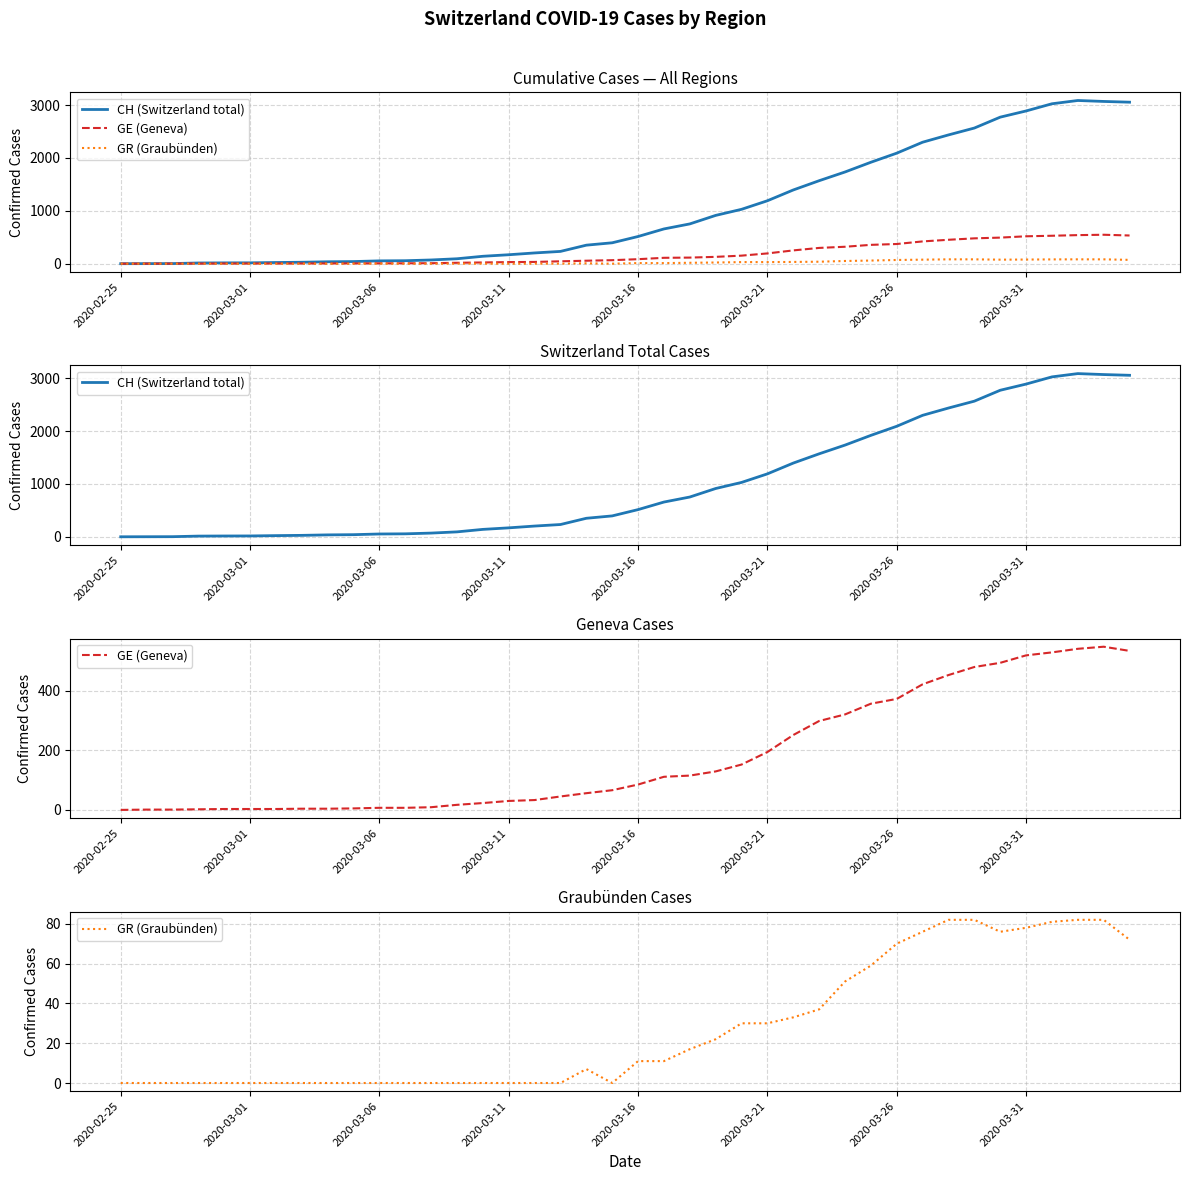

What is the difference between the CH (Switzerland total) values at 22 and 14?

612